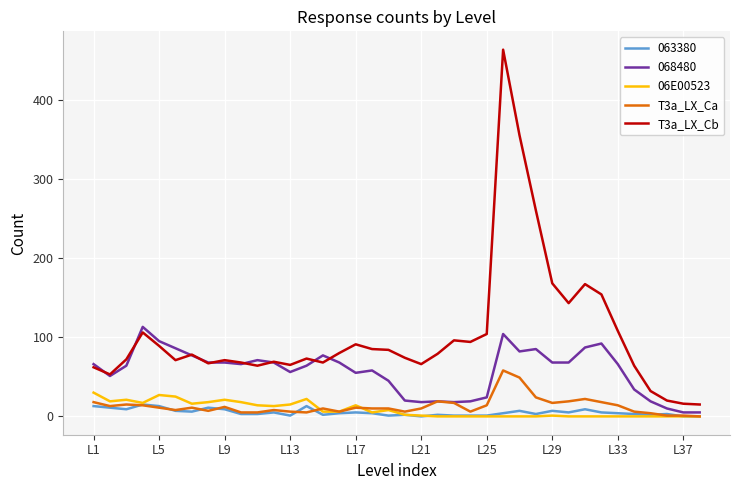

True or false: T3a_LX_Ca and T3a_LX_Cb intersect in this chart.

False